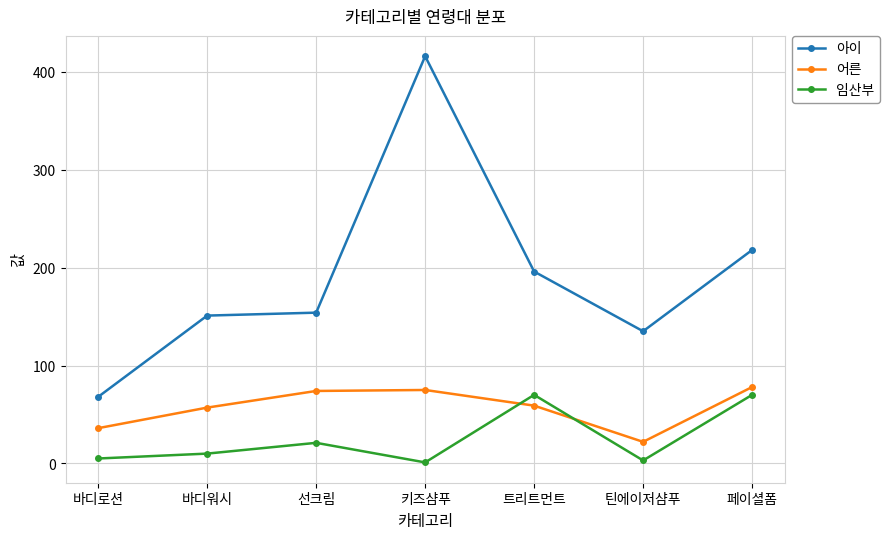

Is the value of 아이 at 선크림 greater than the value of 임산부 at 키즈샴푸?

Yes